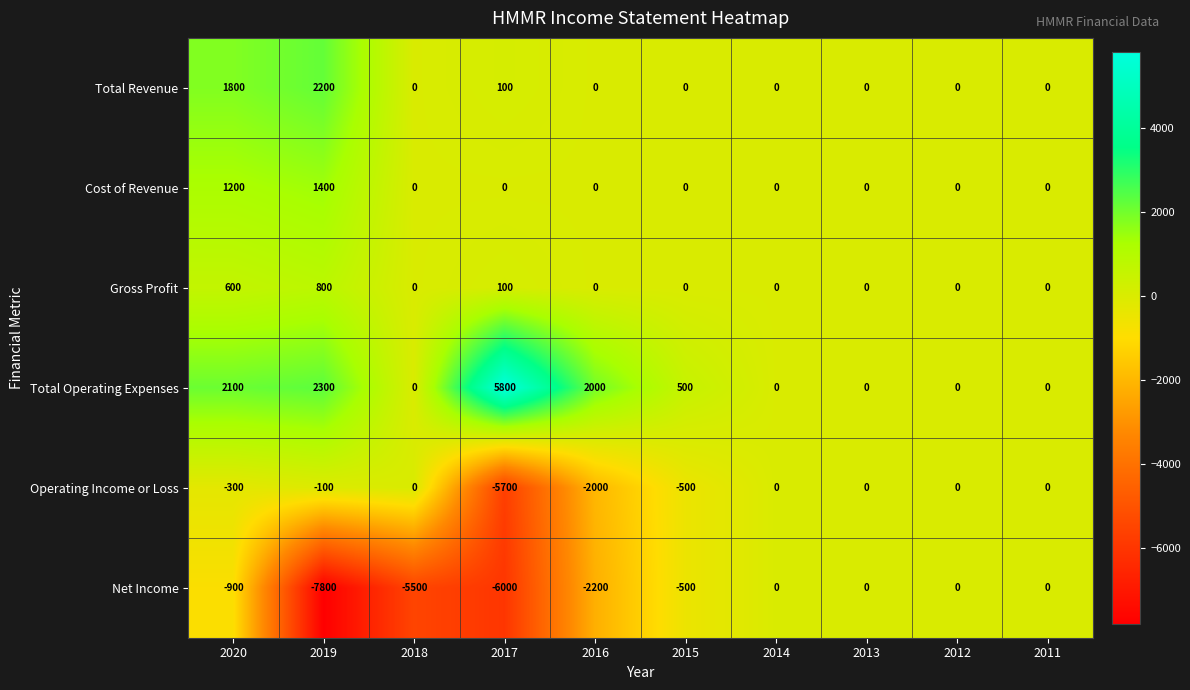

What is the maximum value shown in the chart?

5800